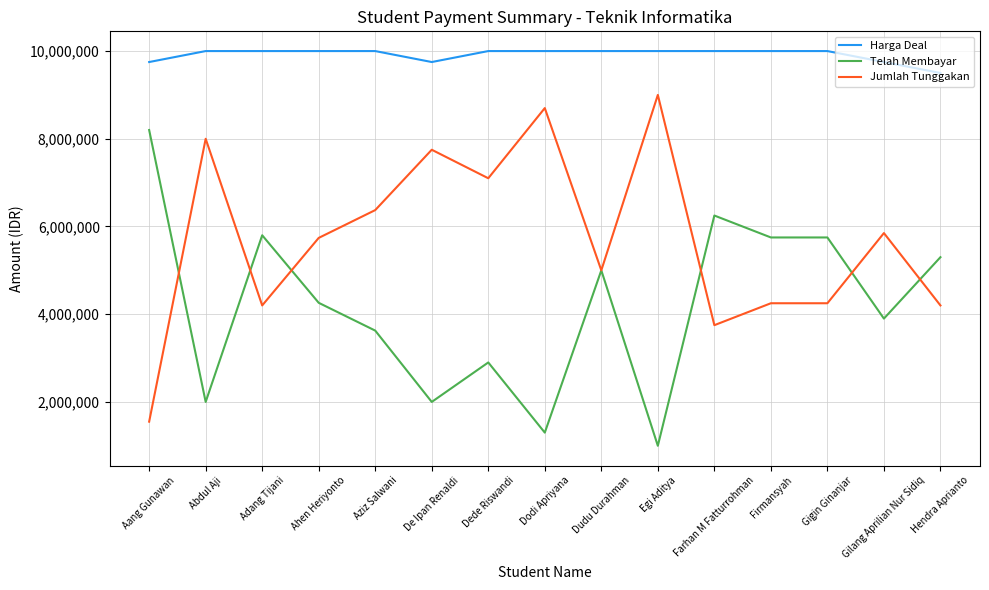

What is the sum of the Telah Membayar values at Firmansyah and Dudu Durahman?

10750000